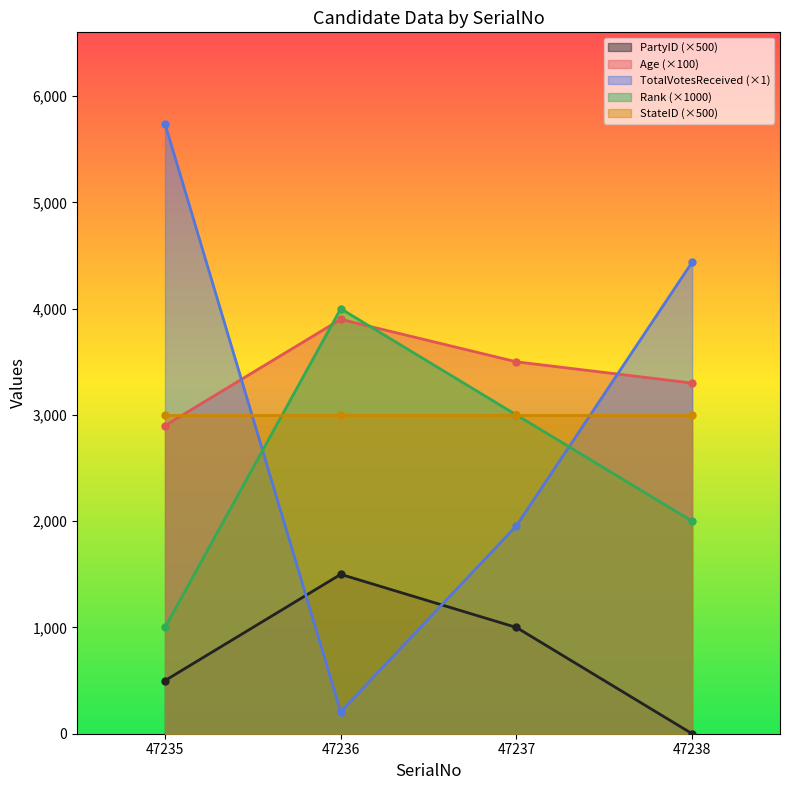

What is the highest value of the TotalVotesReceived series?

5740